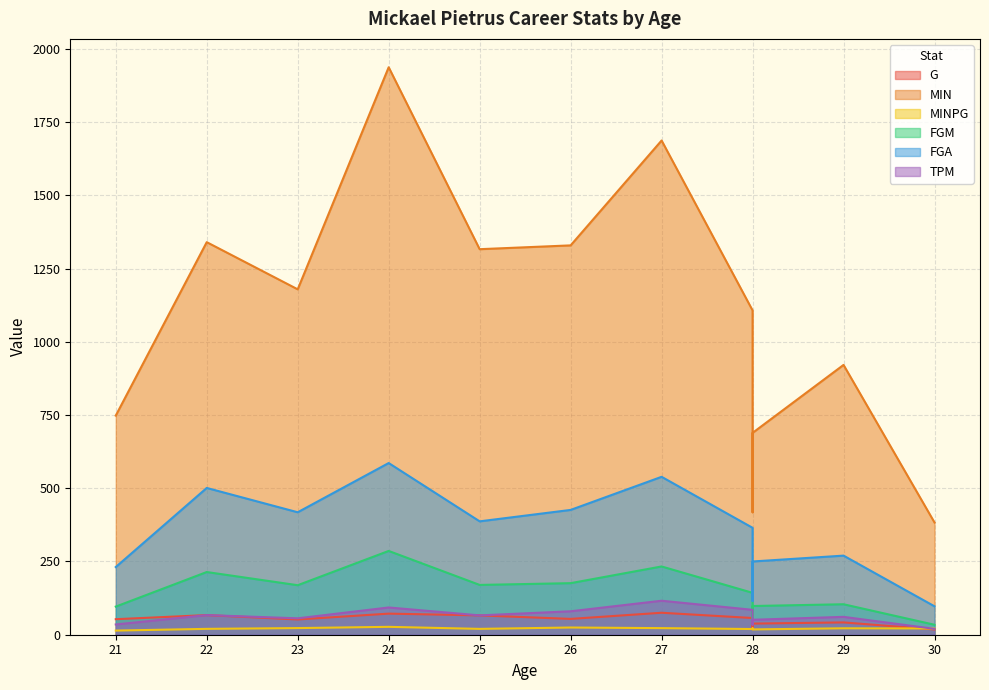

What are all the series names shown in the legend?

G, MIN, MINPG, FGM, FGA, TPM